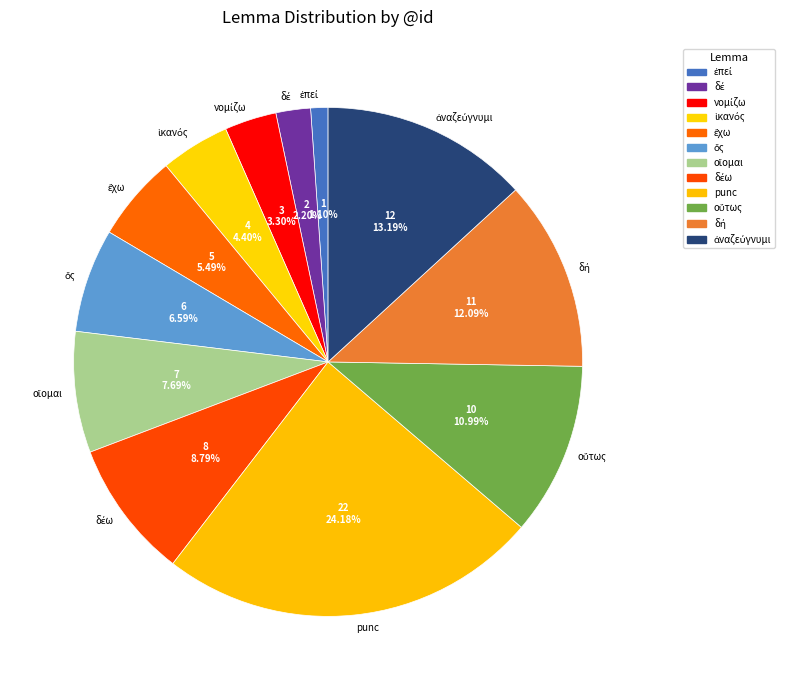

How many segments does this pie chart have?

12